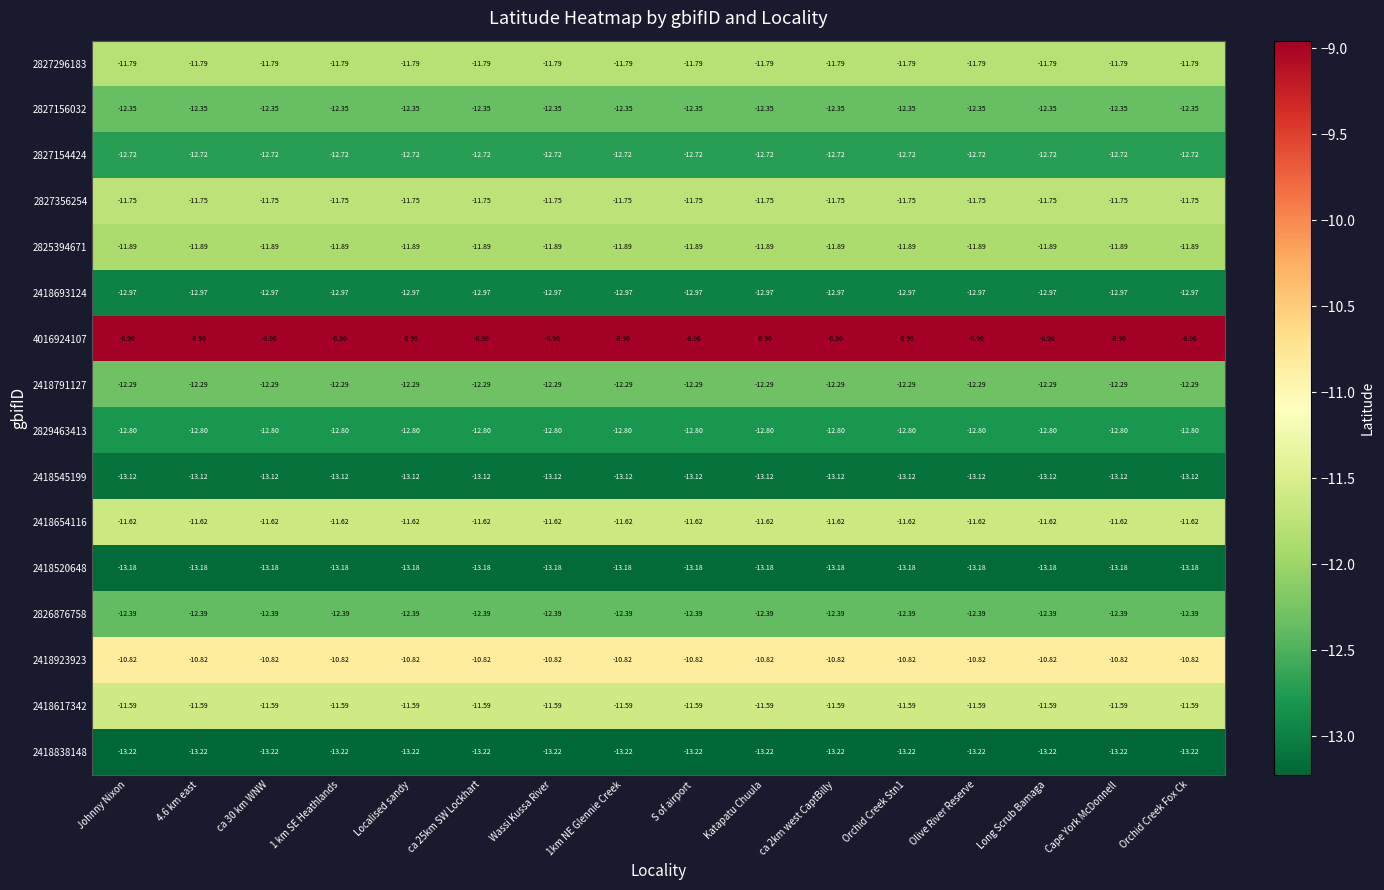

Is the value of 4016924107 at Cape York McDonnell greater than the value of 2827154424 at 1km NE Glennie Creek?

Yes